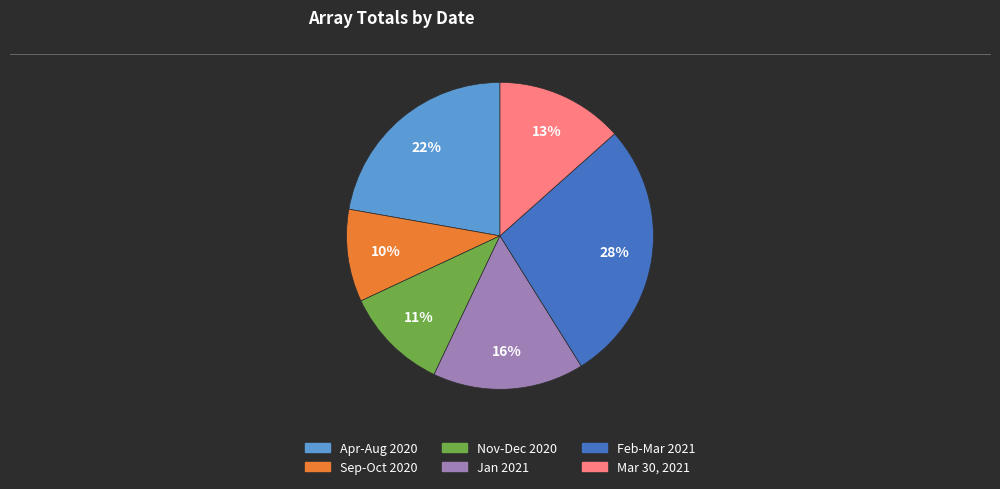

Does any single category account for the majority?

No